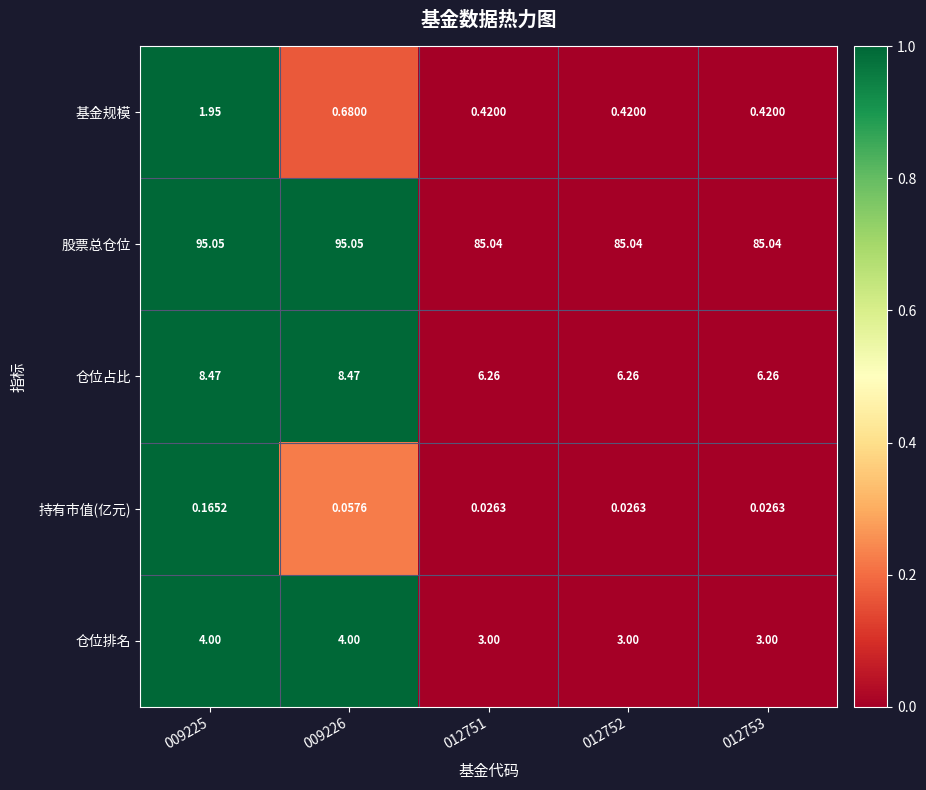

Which series has the largest total across all categories?

股票总仓位